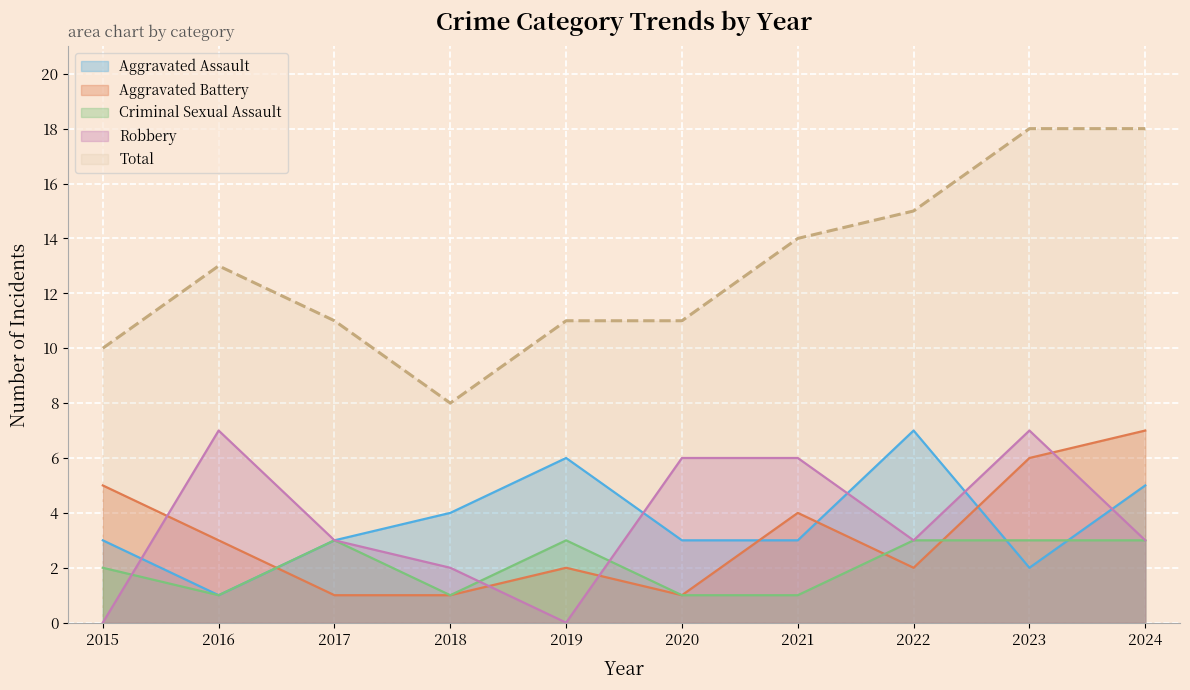

What is the difference between the Aggravated Battery values at 2016 and 2018?

2